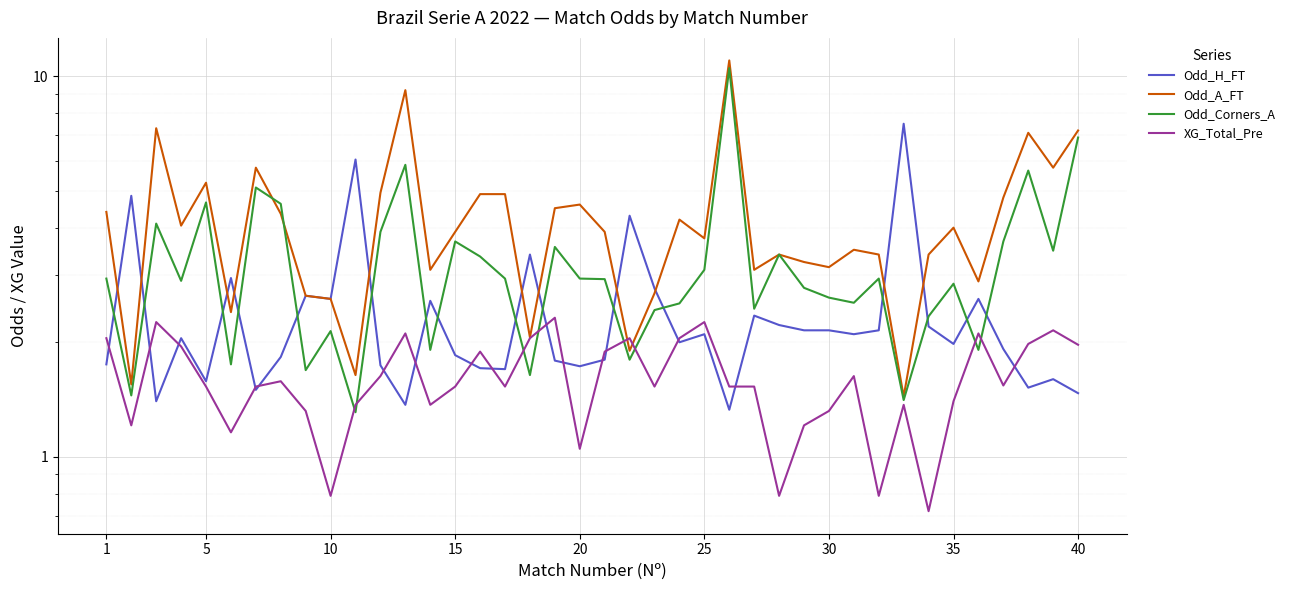

How many times do Odd_A_FT and XG_Total_Pre cross each other?

2